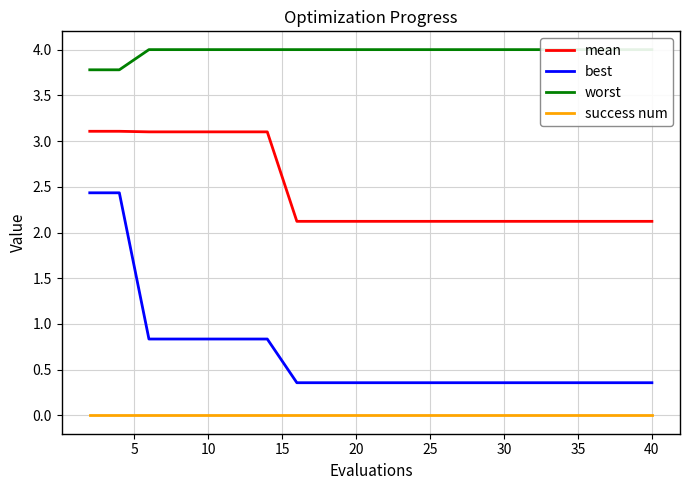

True or false: mean has a value of 1.3 at 20.

False